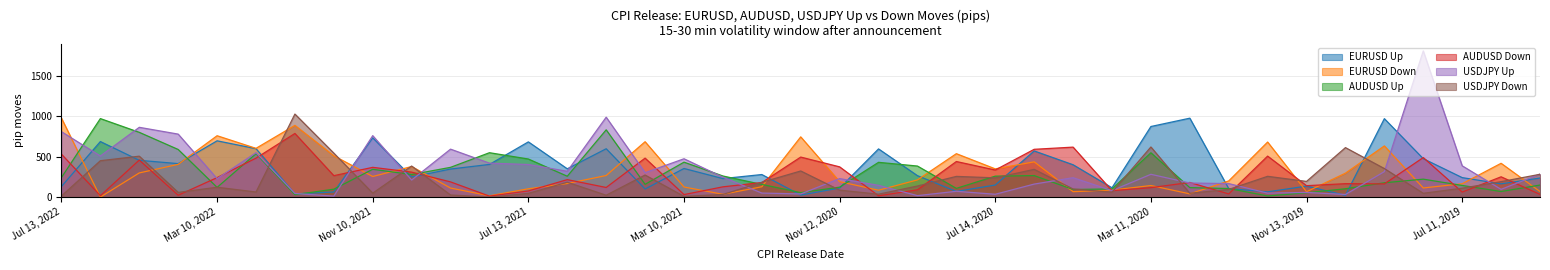

True or false: EURUSD_Up has a value of 229 at Feb 10, 2021.

True